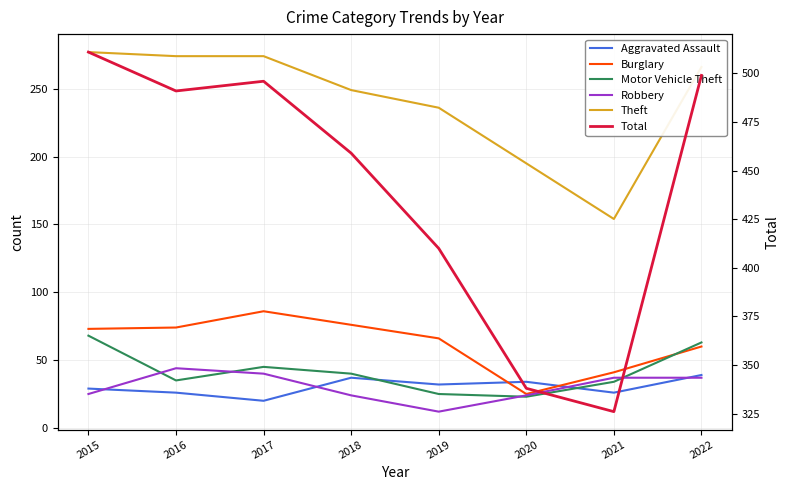

True or false: Motor Vehicle Theft and Total intersect in this chart.

False